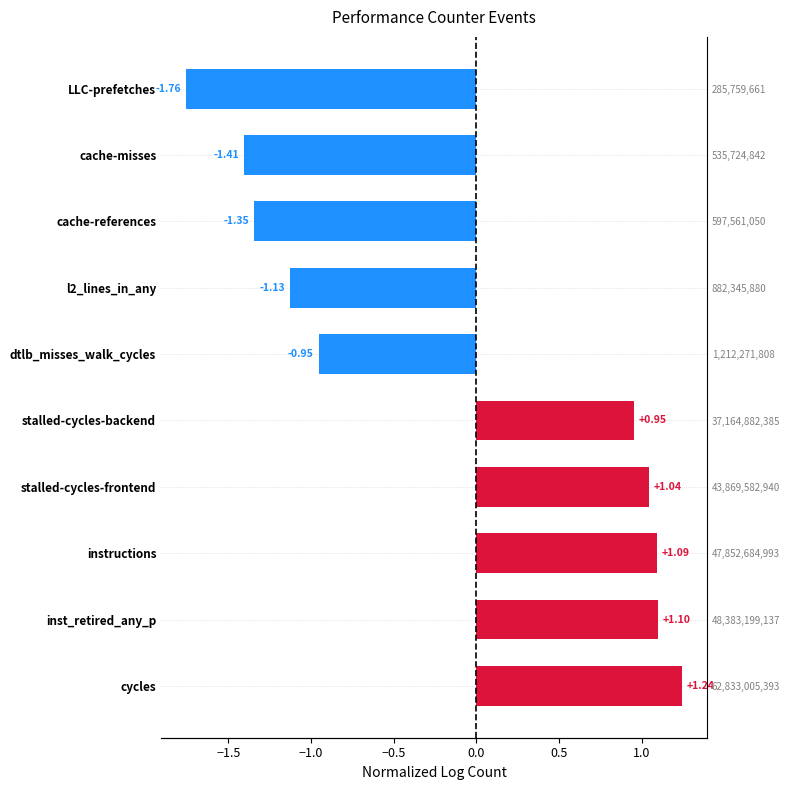

How many positive values are there?

5